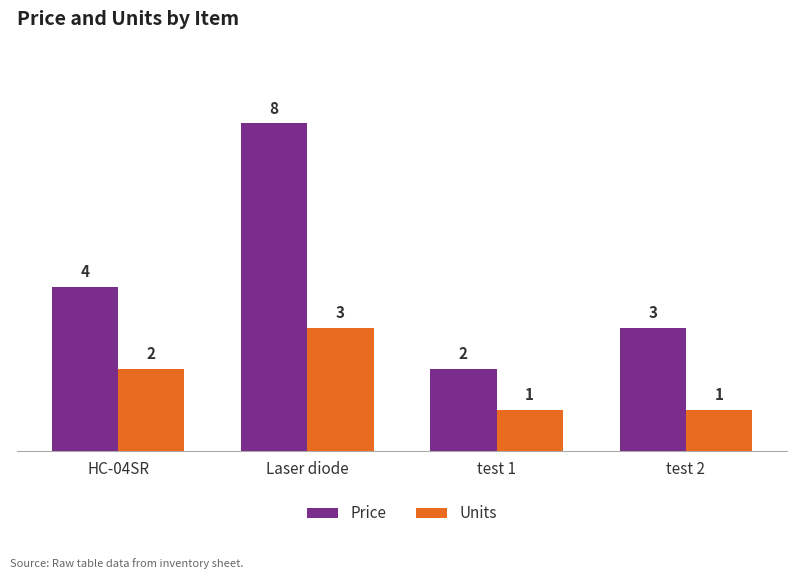

What is the sum of the Price values at Laser diode and test 1?

10